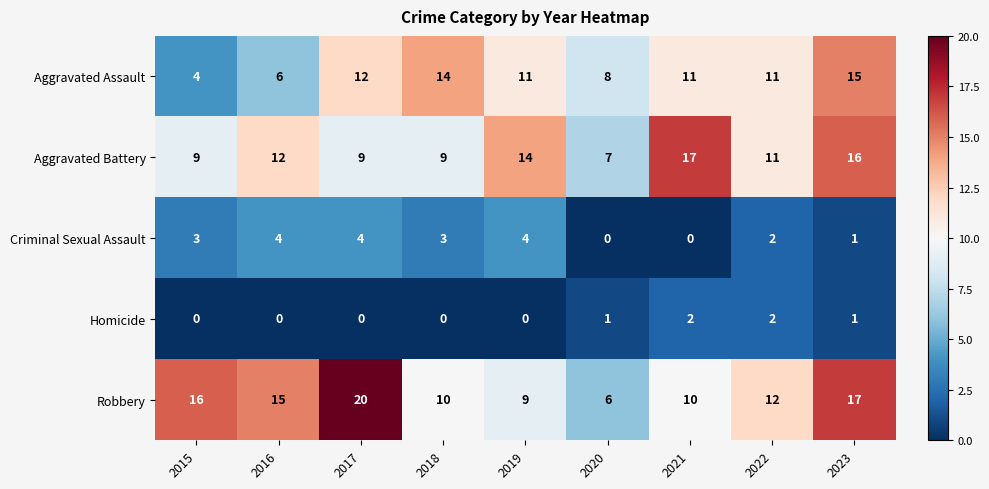

Which series has the largest total across all categories?

Robbery